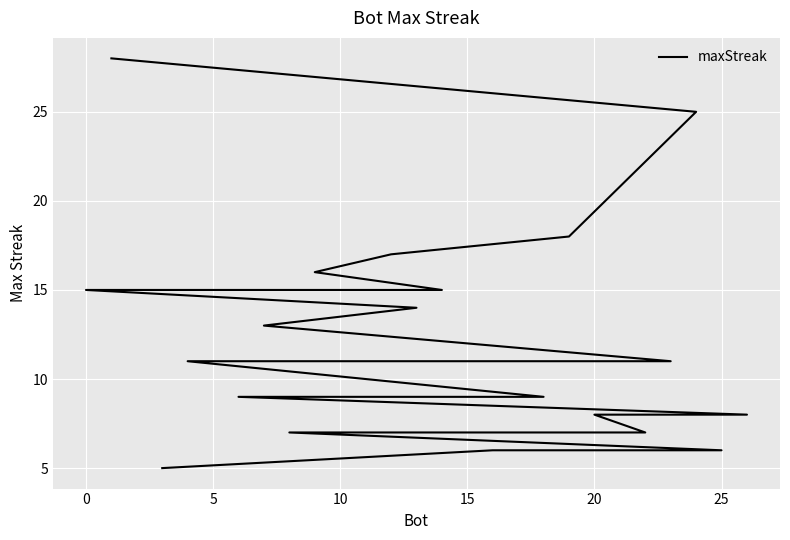

What value does the data have at 22, to the nearest 5?

5